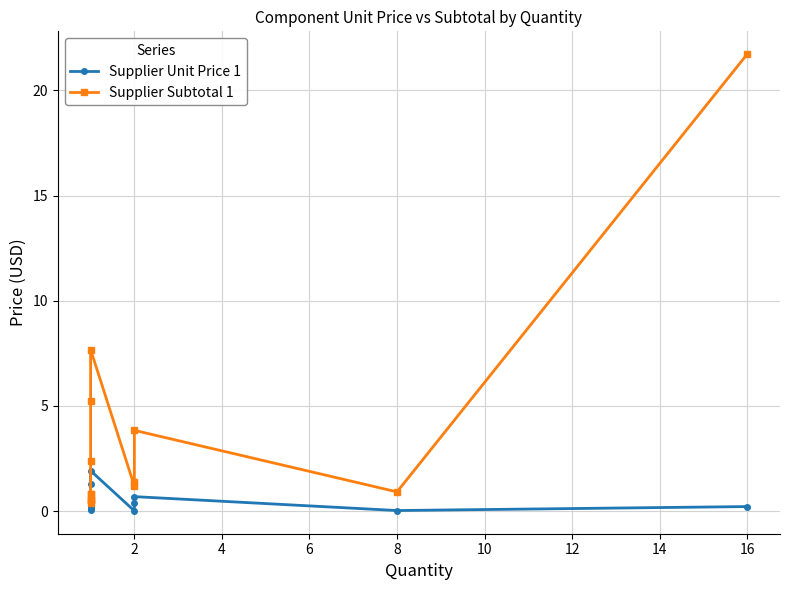

What is the spread (max minus min) of values at 12?

1.8